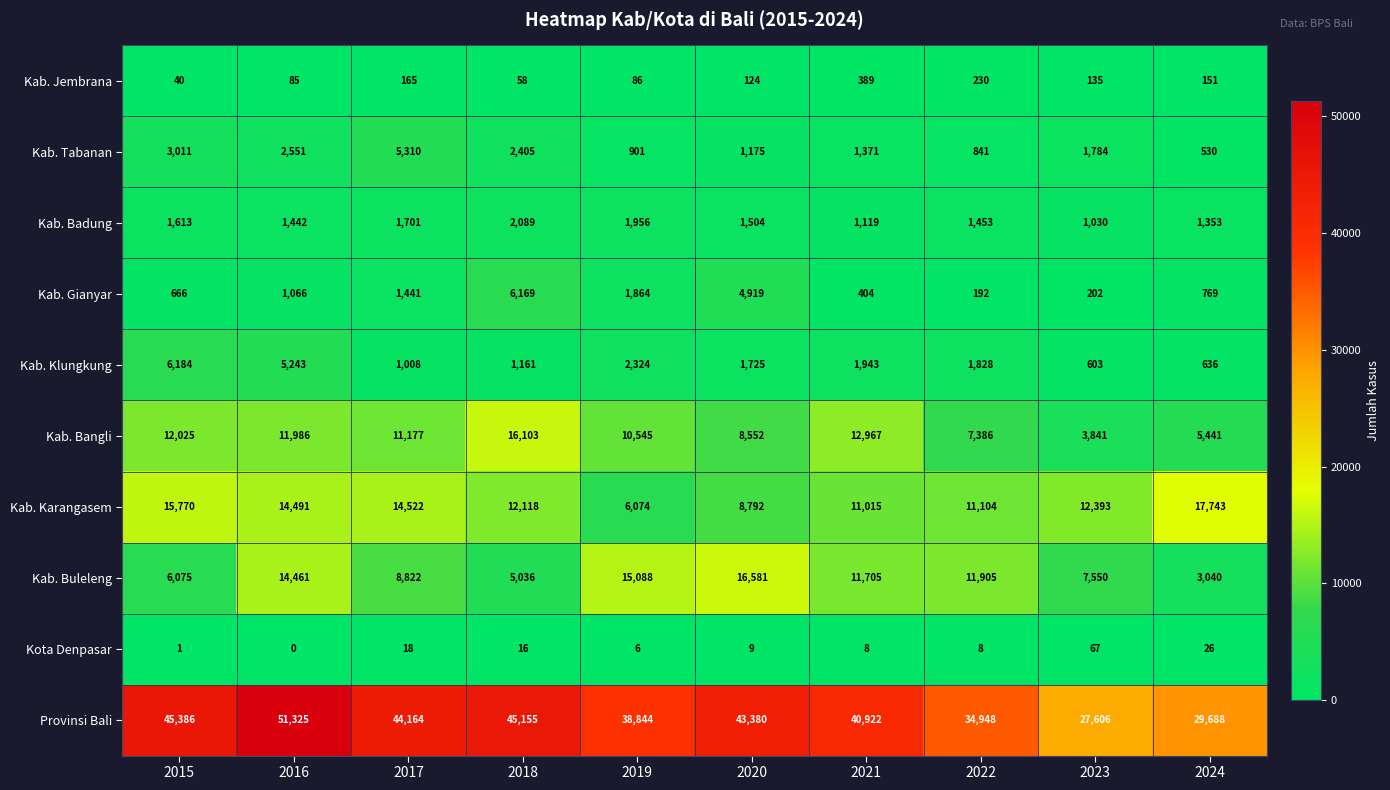

Count the number of data series in this chart.

10